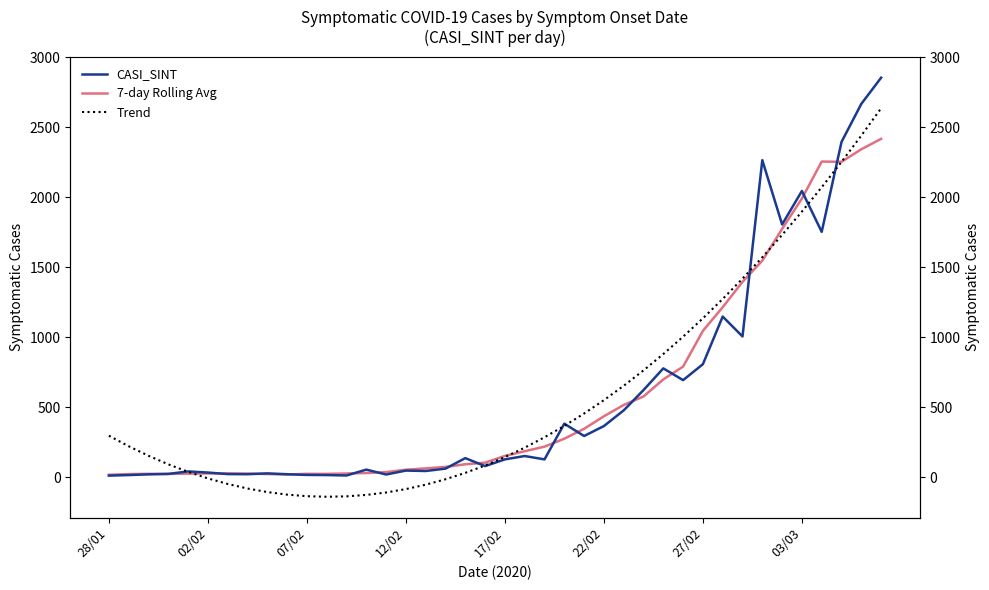

How many lines are shown in the chart?

3